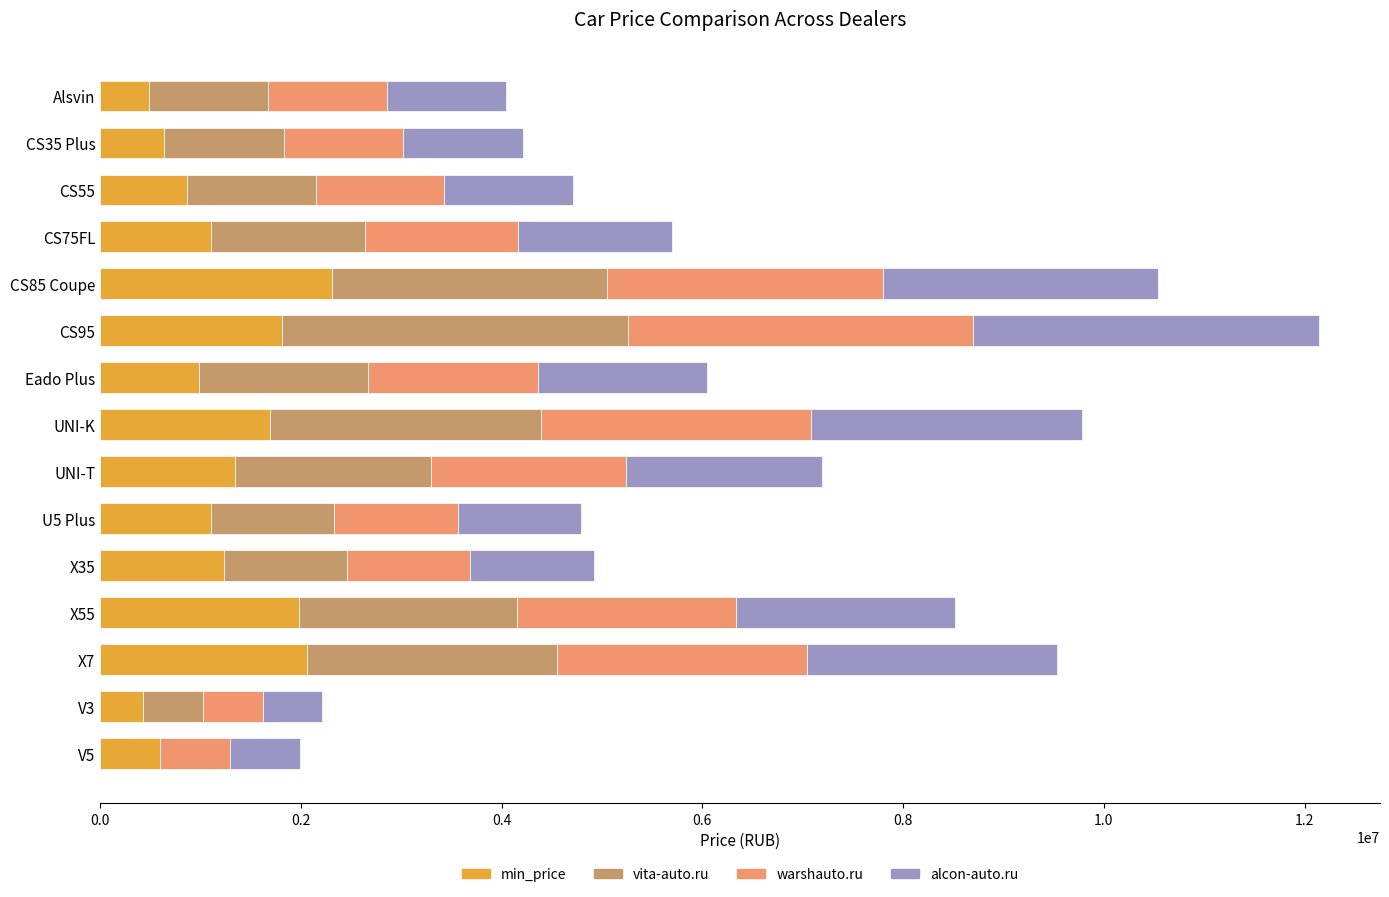

At which category is the sum across all series the highest?

CS95